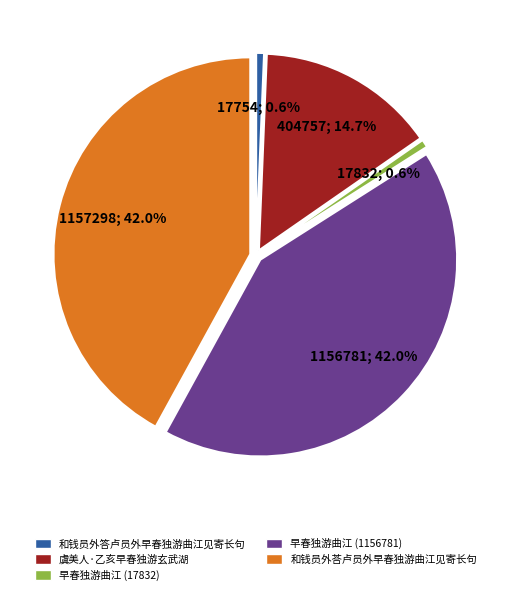

What is the change in value from 早春独游曲江 to 早春独游曲江?

+1138949